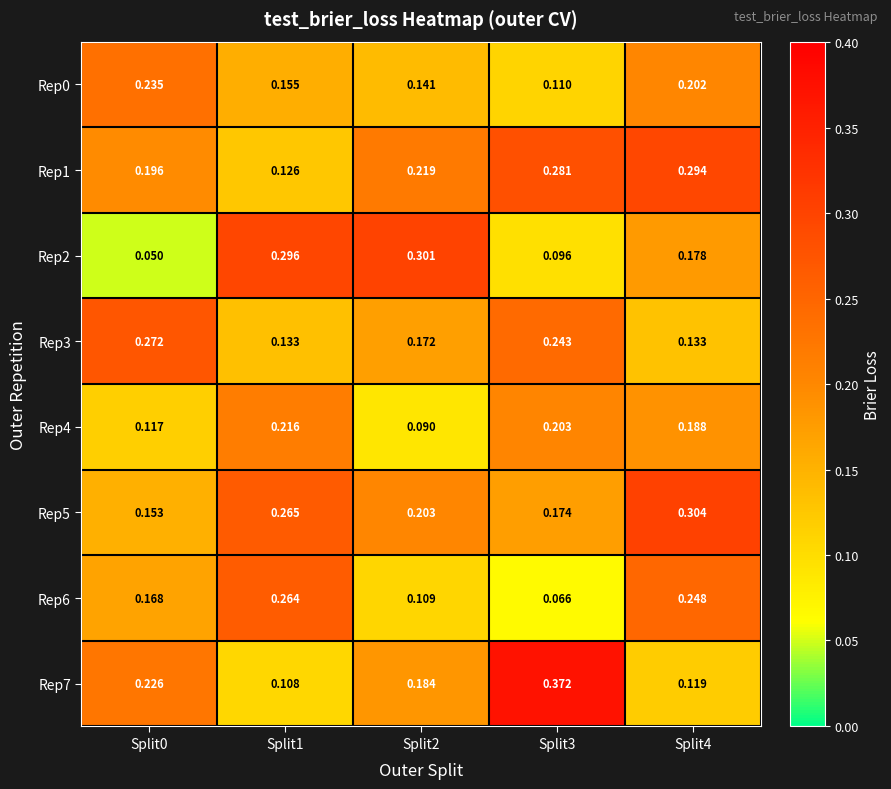

Is the value of Rep7 at Split2 greater than the value of Rep4 at Split2?

Yes